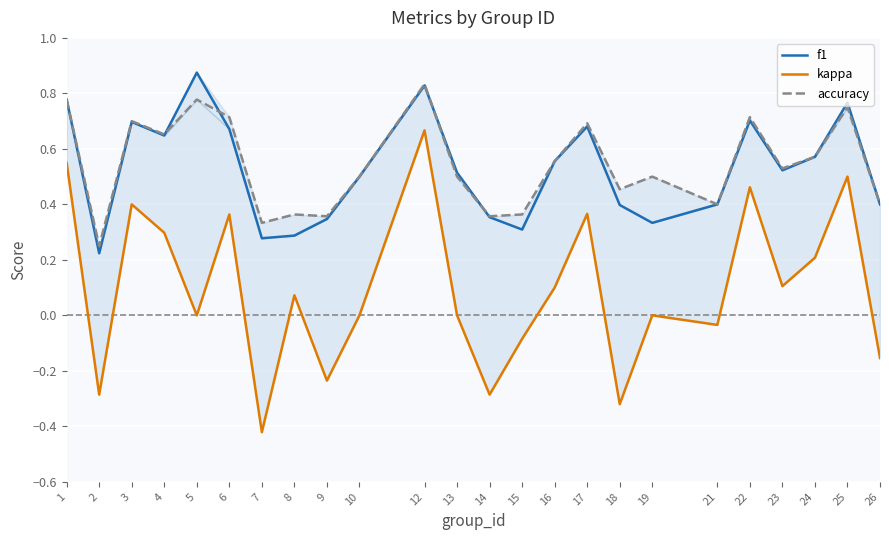

What is the value of the f1 point at the 22nd from the left?

0.6